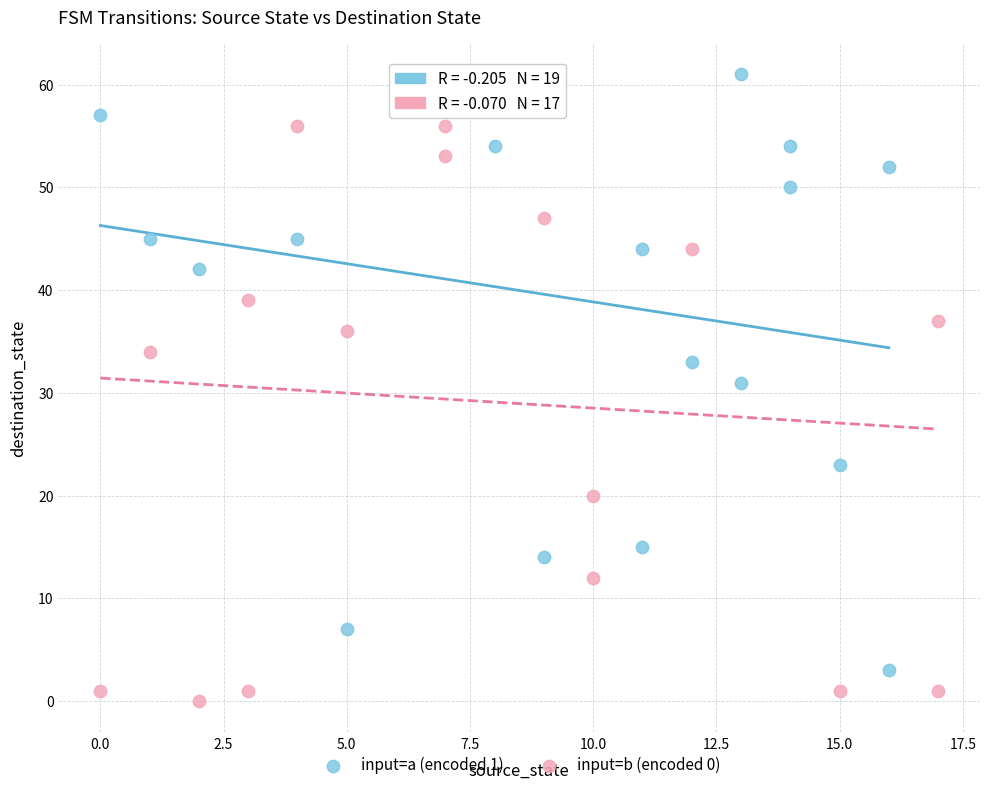

Which series contains the lowest Y value?

input=b (encoded 0)